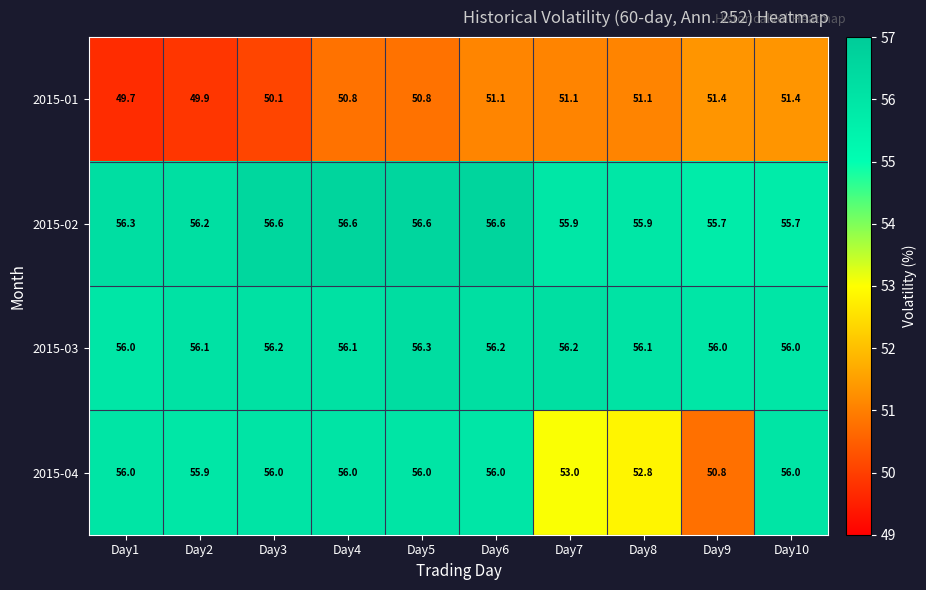

What is the difference between the second highest and second lowest values in the 2015-02 series?

0.9